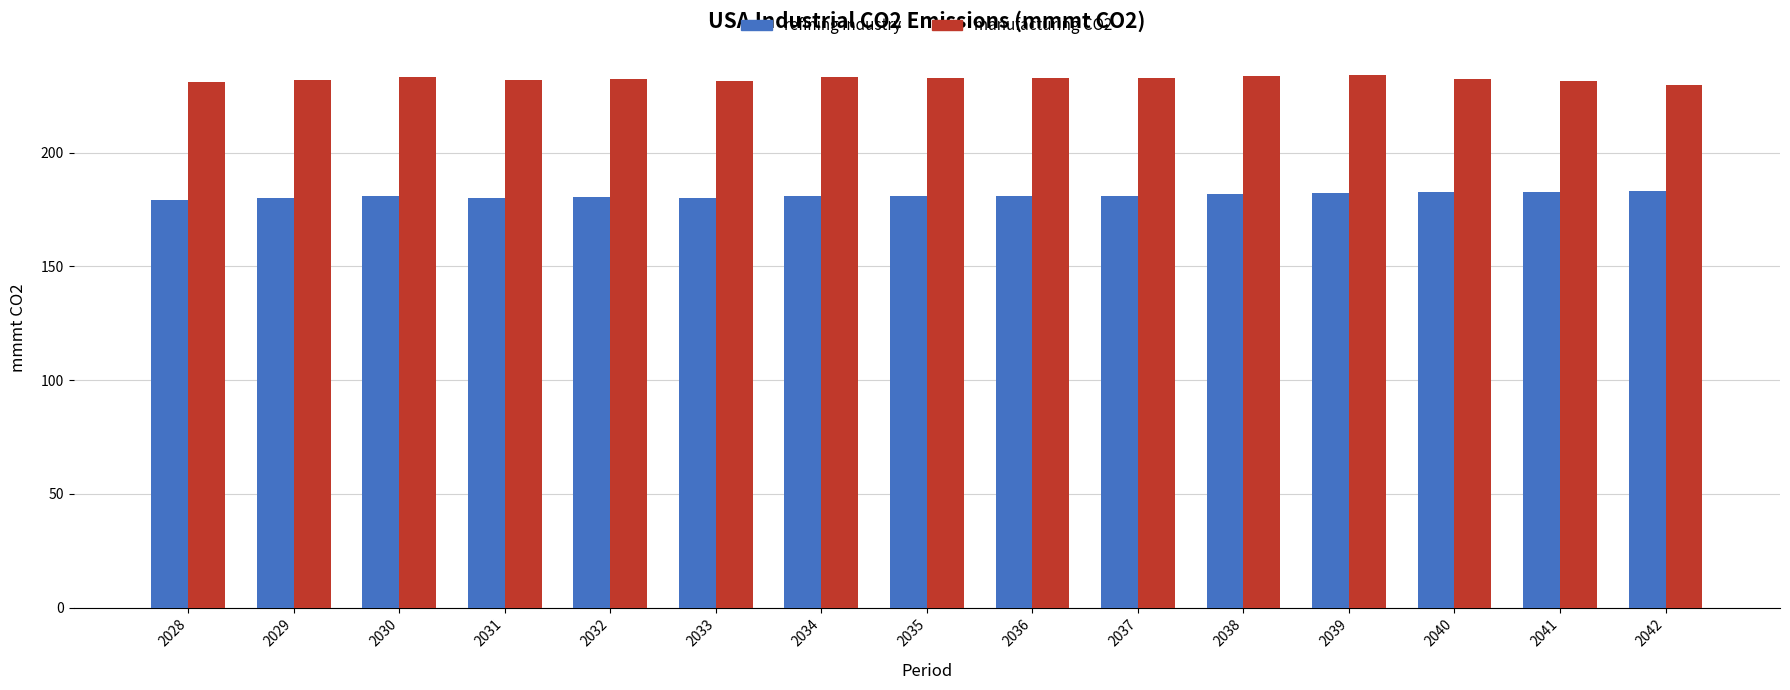

What is the total value across all series at 2036?

414.1